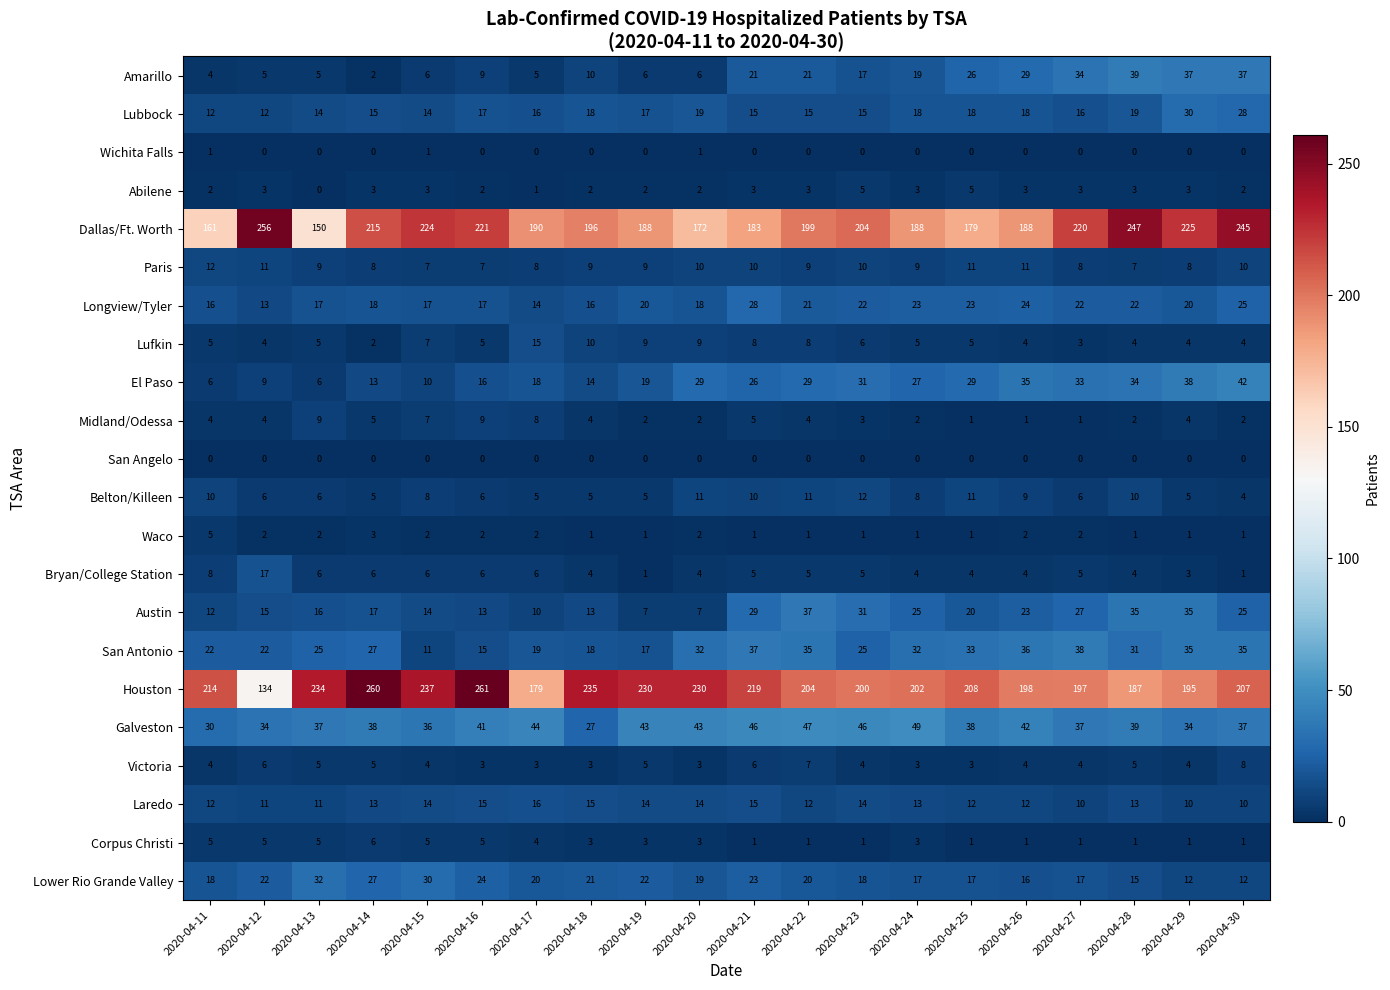

How many values in the Lubbock series are below 17?

10